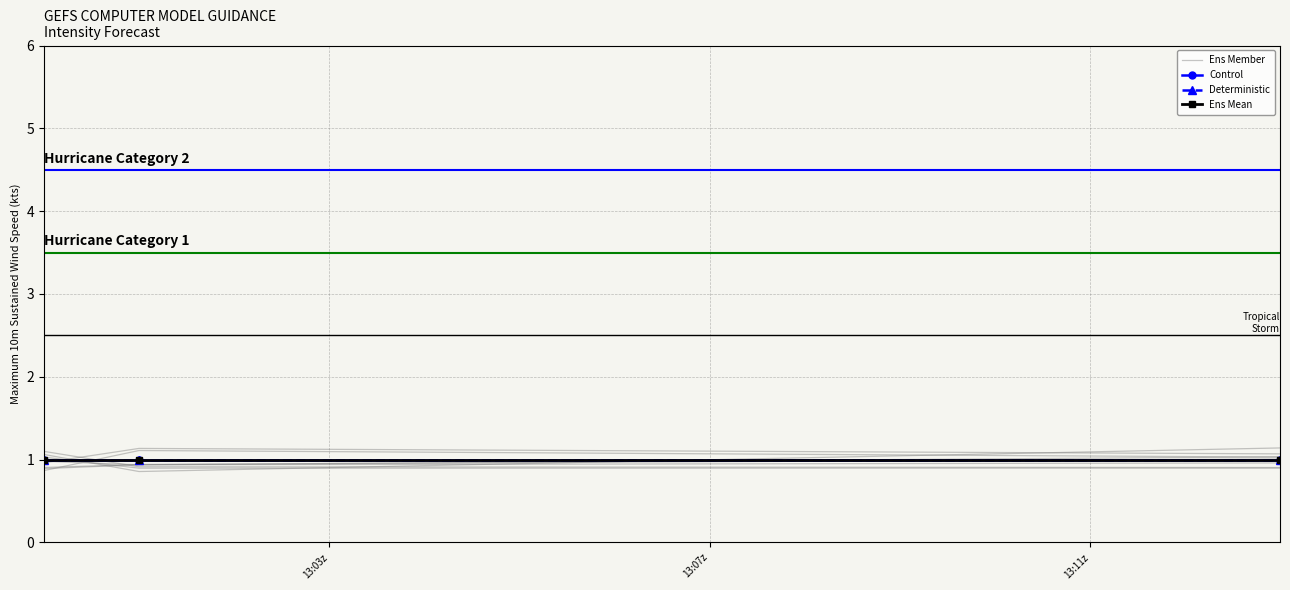

What is the difference between the highest and lowest values at 13:11z?

0.1